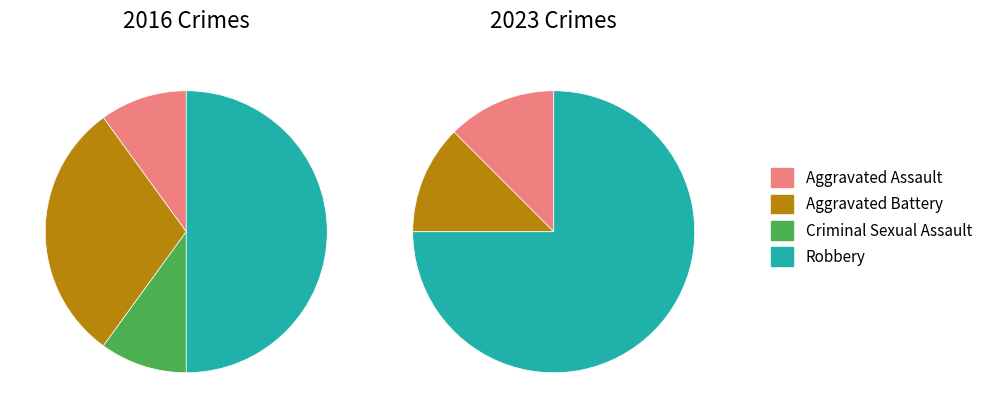

What percentage is NOT represented by values_2023?

70.0%